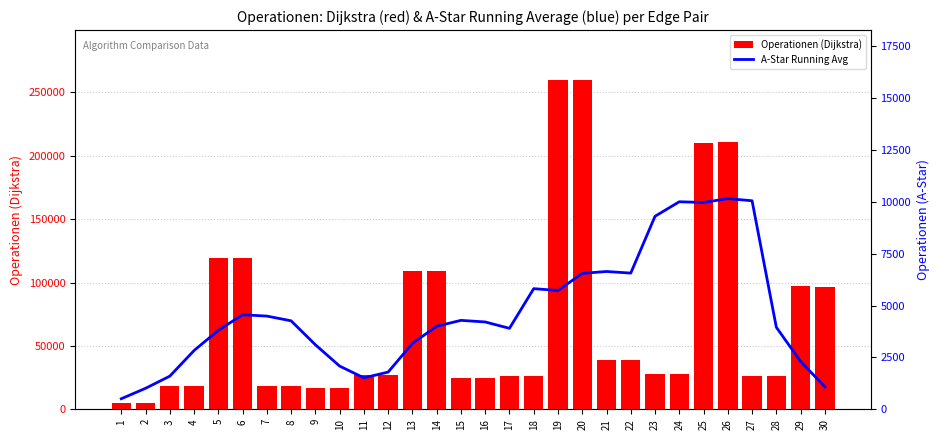

Rank the categories by A-Star Running Avg value from highest to lowest.

26, 27, 24, 25, 23, 21, 22, 20, 18, 19, 6, 7, 15, 8, 16, 14, 28, 17, 5, 13, 9, 4, 29, 10, 12, 3, 11, 30, 2, 1